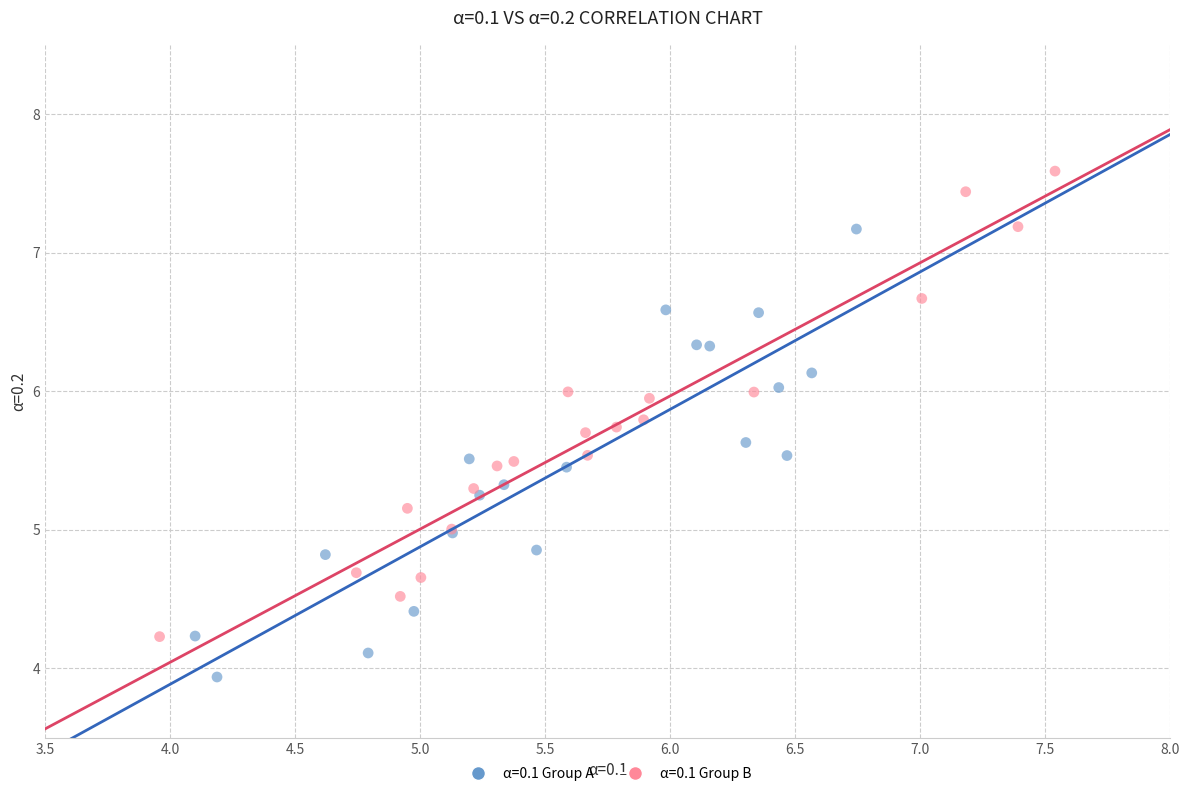

Which series reaches the maximum Y coordinate?

α=0.1 Group B